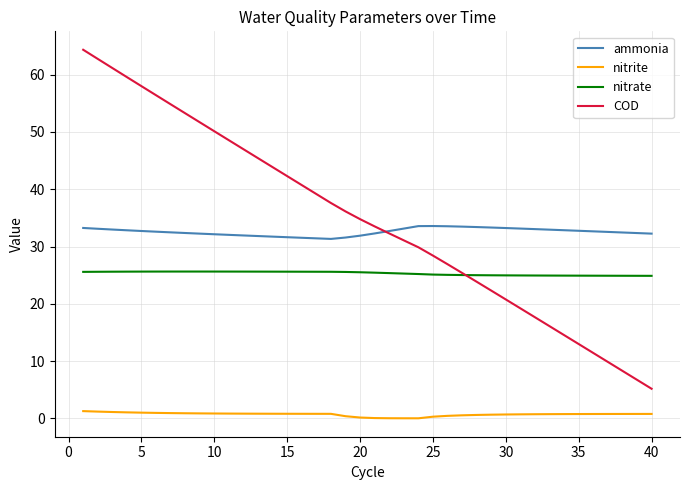

True or false: nitrite and COD intersect in this chart.

False